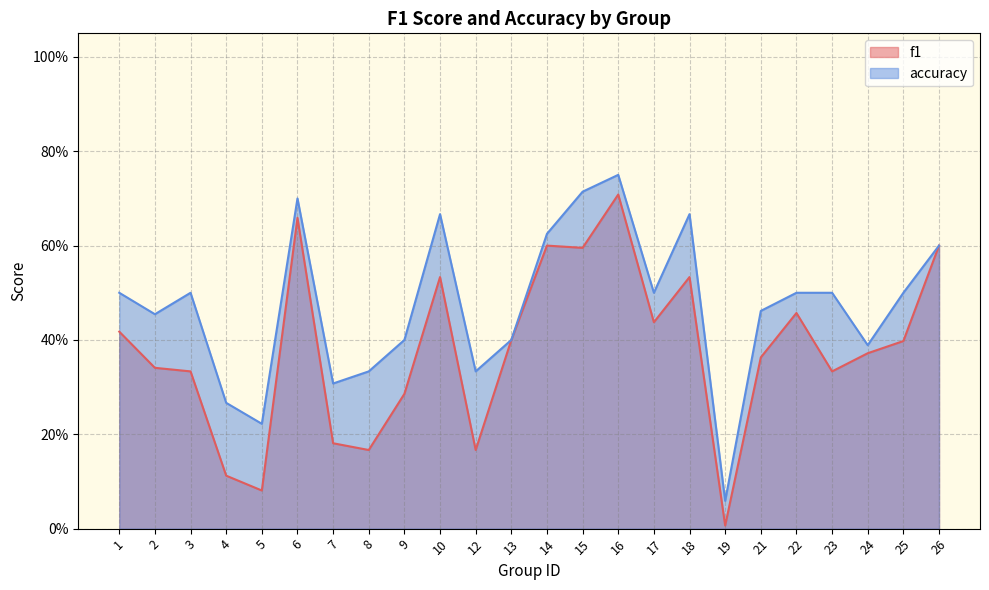

What is the value of the accuracy point at the 23rd from the left?

0.5